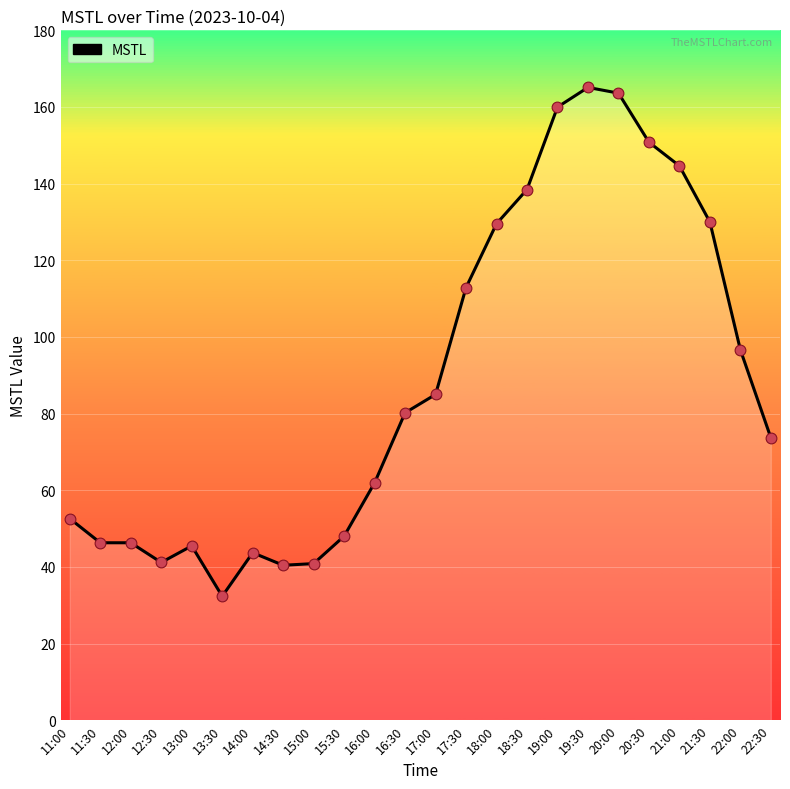

What is the change in value from 12:00 to 18:30?

+92.2